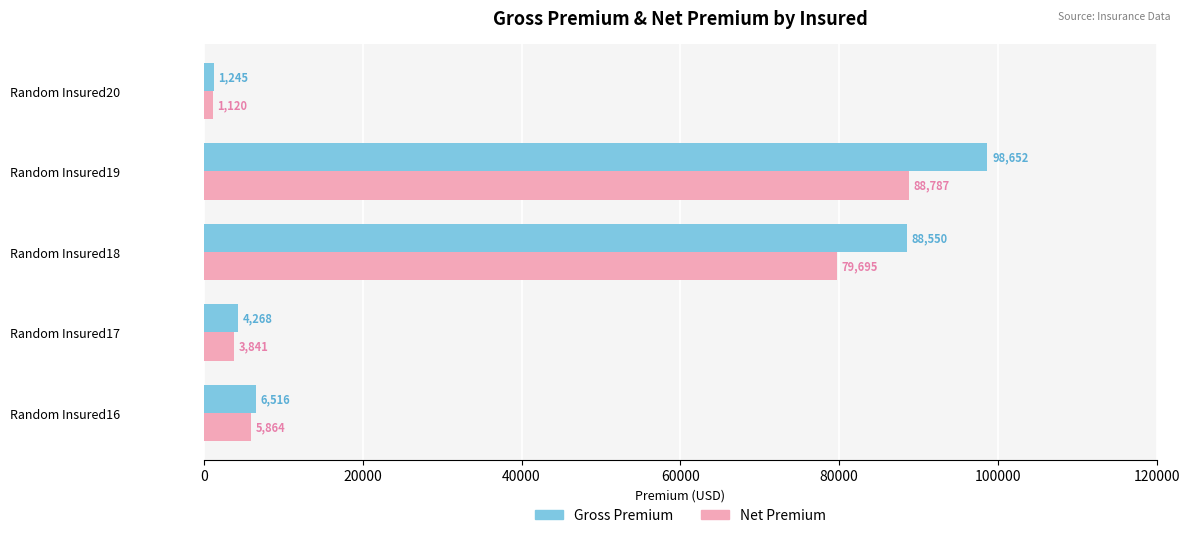

At which category is the sum across all series the highest?

Random Insured19